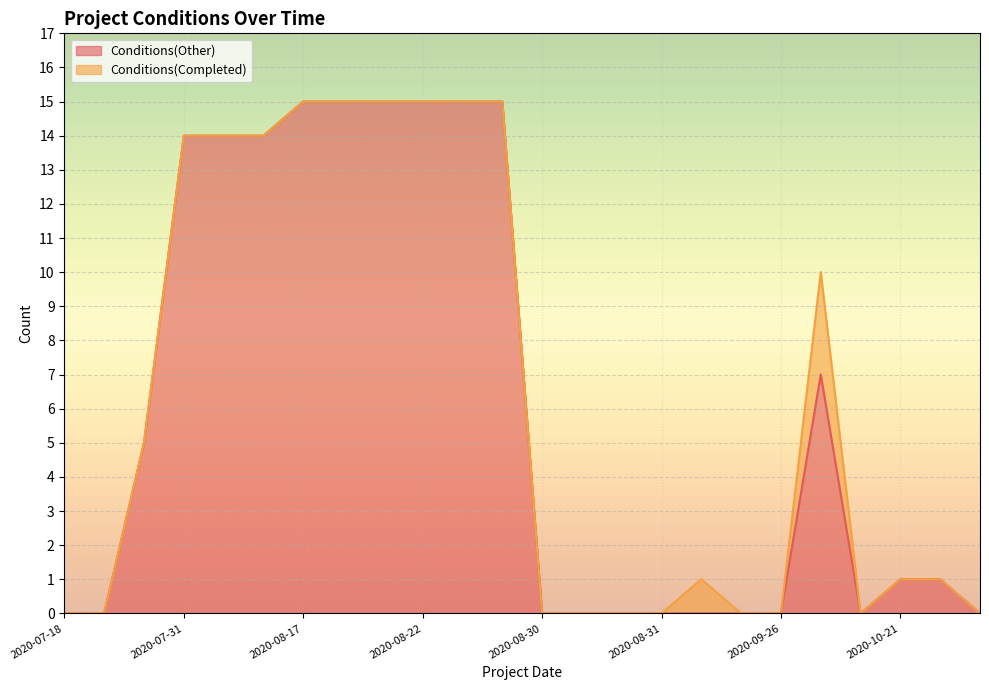

What is the difference between the maximum and minimum values?

15